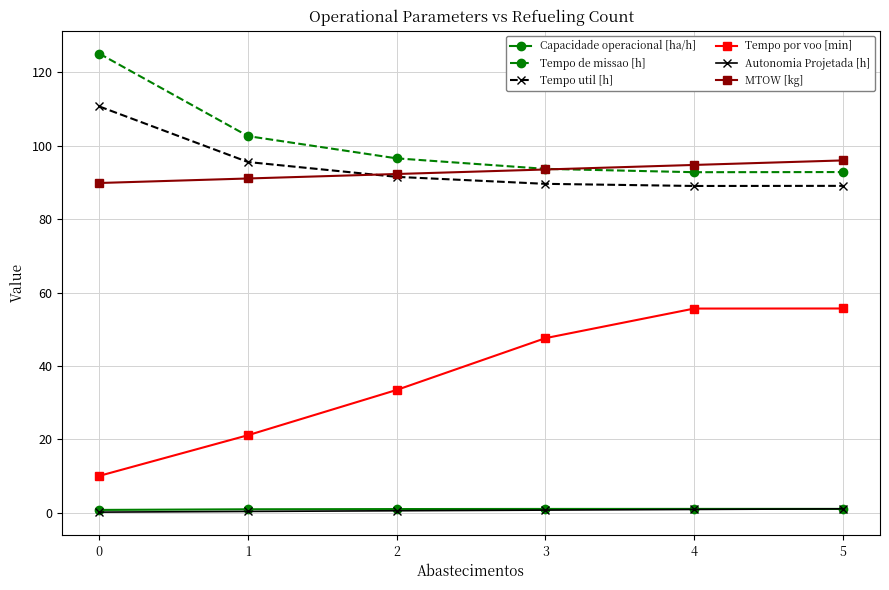

What is the sum of the Autonomia Projetada [h] values at 2 and 4?

1.5